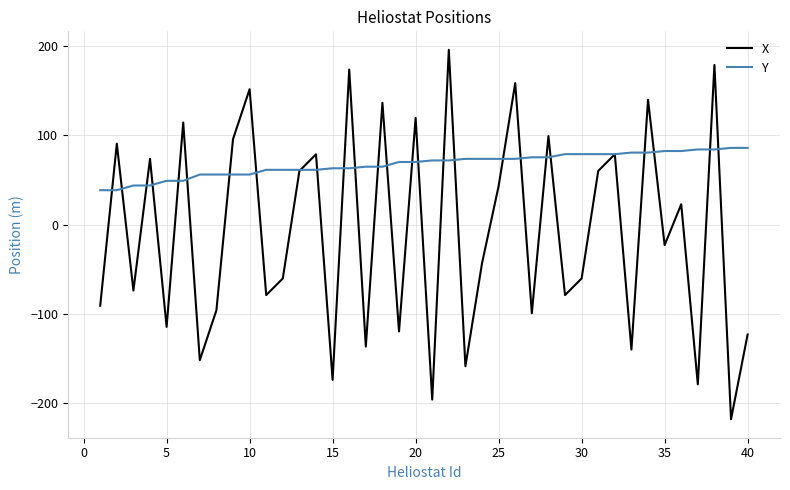

What is the smallest value displayed?

-217.8